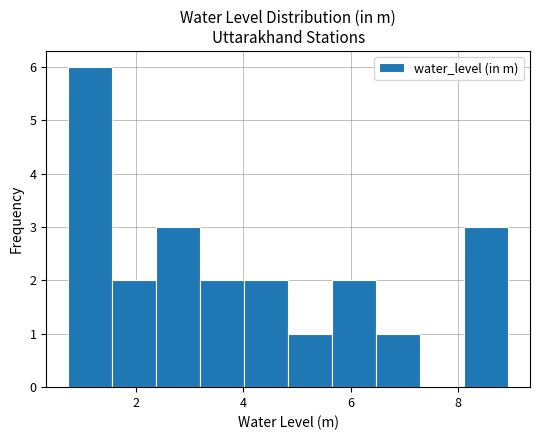

What is the height of the bar covering 5.6 to 6.4 on the x-axis? Neither the bar edges nor the heights are printed on the chart, so give them approximately, as read against the axes.

2